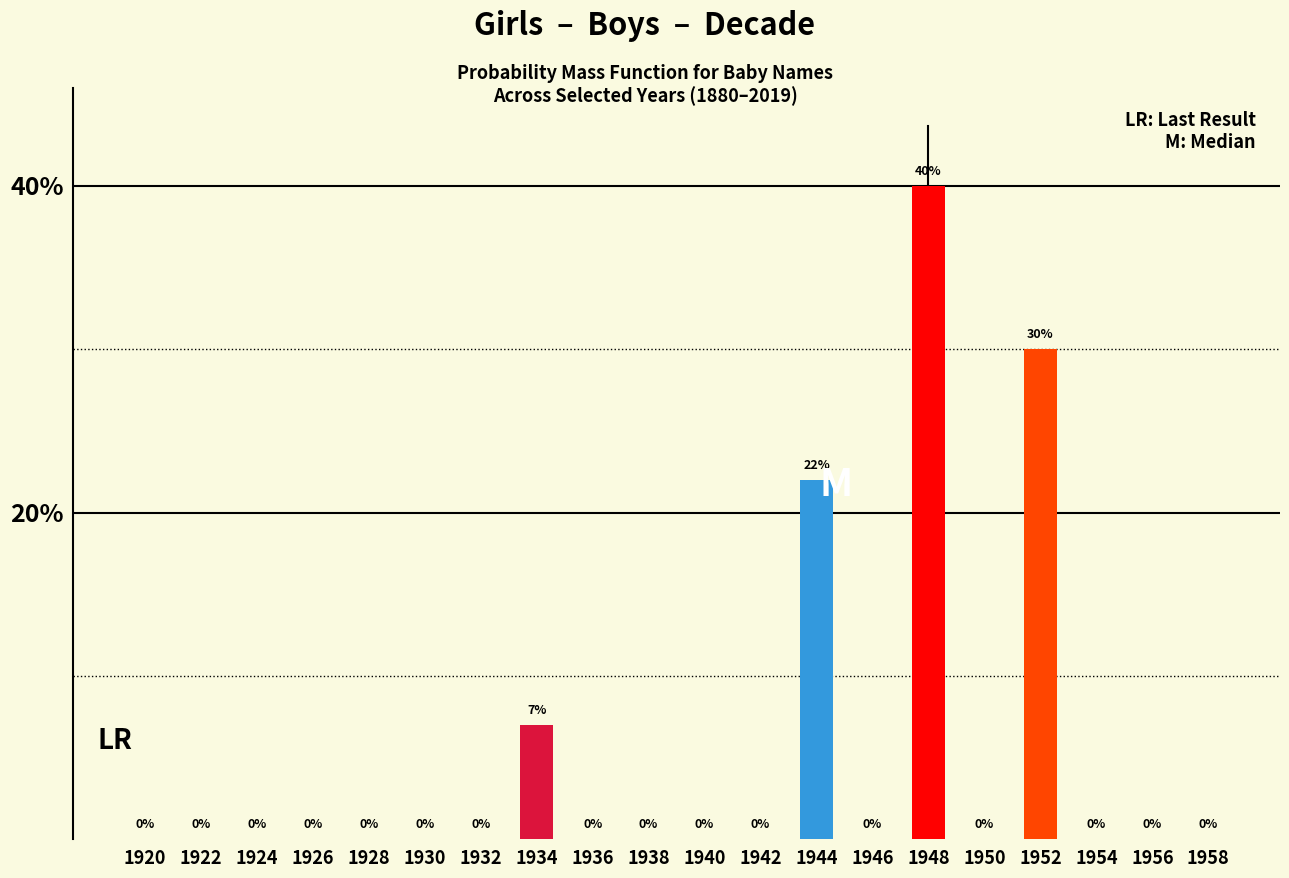

What is the maximum value shown in the chart?

40